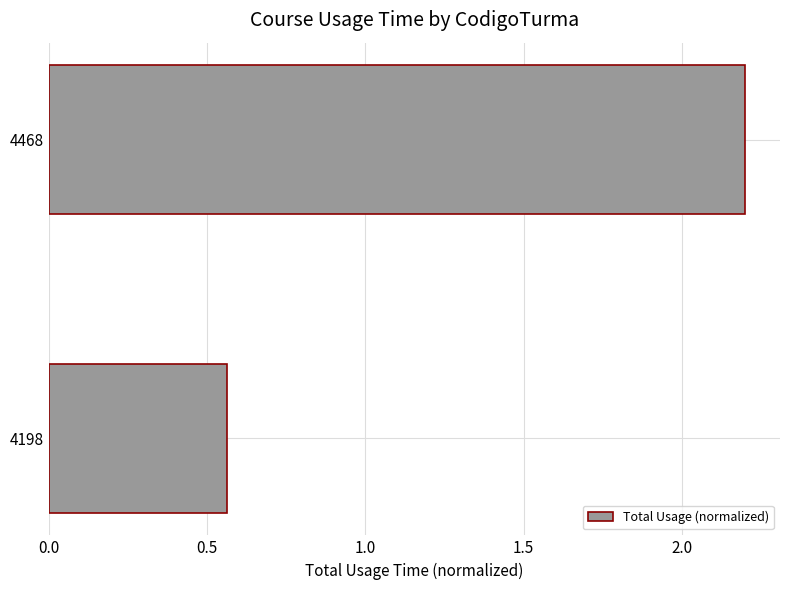

How many categories are shown in the chart?

2